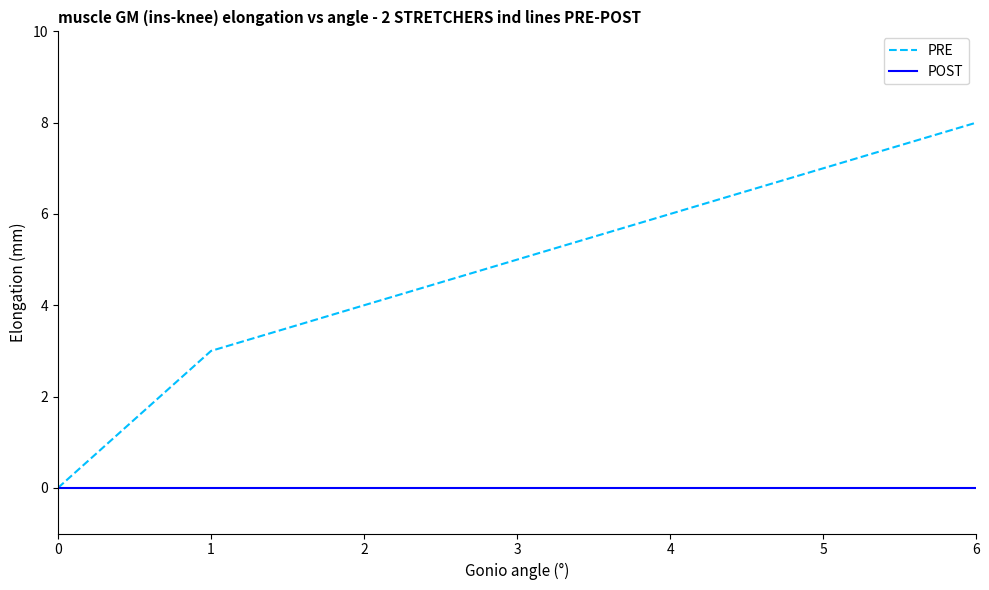

At which label is PRE closest to 4?

2